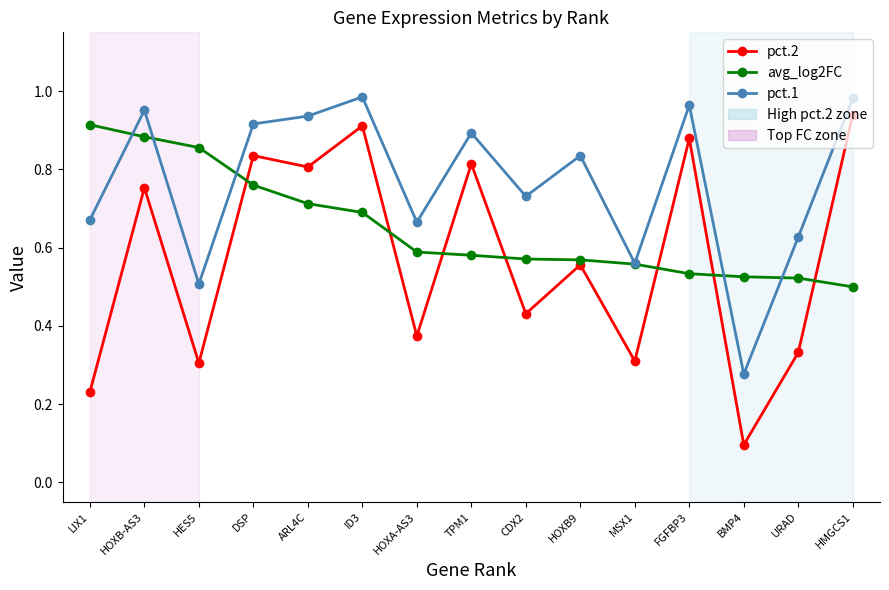

How many intersections are there between pct.2 and avg_log2FC?

7